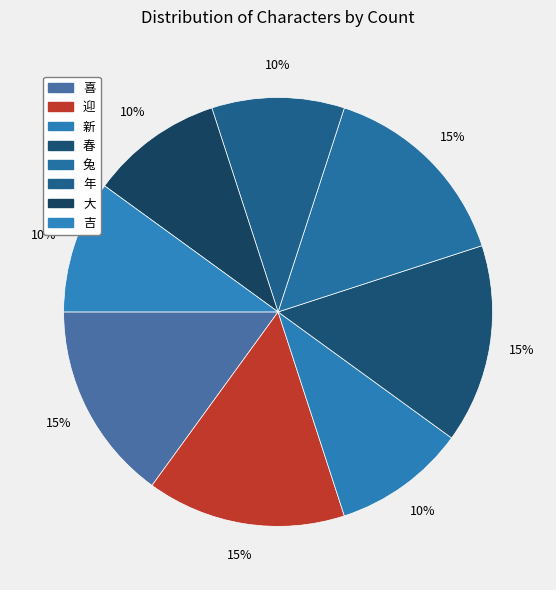

To the nearest percent, what is the difference between the 吉 and 兔 slice percentages?

5%